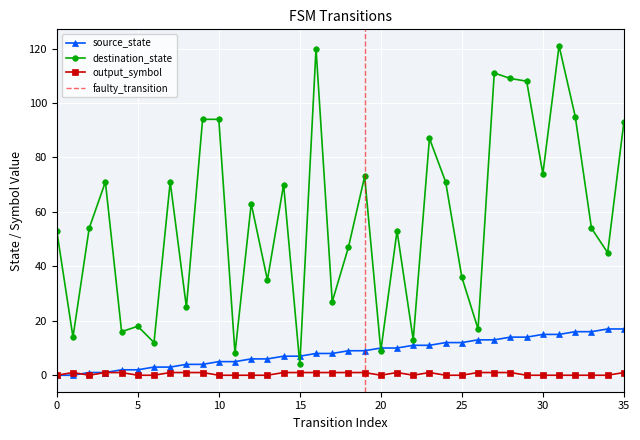

Reading right to left, what are all the values shown in this chart?

source_state: 35=17	34=17	33=16	32=16	31=15	30=15	29=14	28=14	27=13	26=13	25=12	24=12	23=11	22=11	21=10	20=10	19=9	18=9	17=8	16=8	15=7	14=7	13=6	12=6	11=5	10=5	9=4	8=4	7=3	6=3	5=2	4=2	3=1	2=1	1=0	0=0
destination_state: 35=93	34=45	33=54	32=95	31=121	30=74	29=108	28=109	27=111	26=17	25=36	24=71	23=87	22=13	21=53	20=9	19=73	18=47	17=27	16=120	15=4	14=70	13=35	12=63	11=8	10=94	9=94	8=25	7=71	6=12	5=18	4=16	3=71	2=54	1=14	0=53
output_symbol: 35=1	34=0	33=0	32=0	31=0	30=0	29=0	28=1	27=1	26=1	25=0	24=0	23=1	22=0	21=1	20=0	19=1	18=1	17=1	16=1	15=1	14=1	13=0	12=0	11=0	10=0	9=1	8=1	7=1	6=0	5=0	4=1	3=1	2=0	1=1	0=0